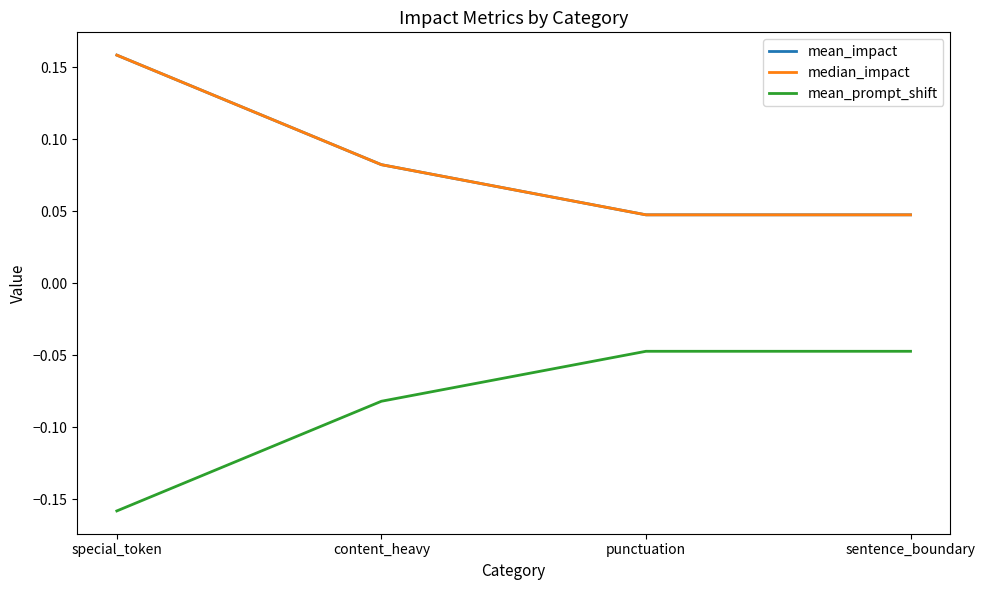

Rank the series at content_heavy from lowest to highest value.

mean_prompt_shift, mean_impact, median_impact